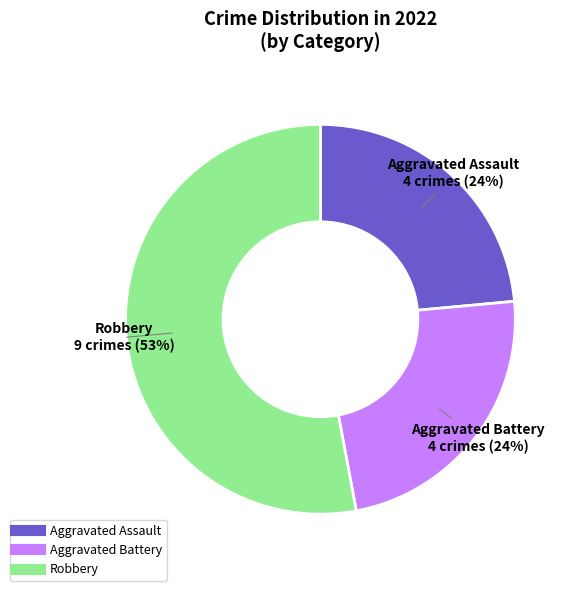

To the nearest percent, what is the average slice percentage?

33%